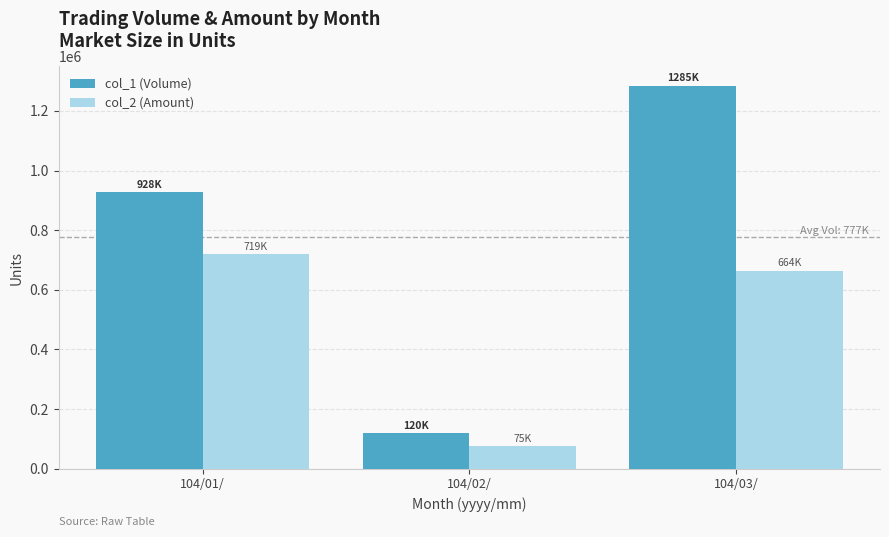

Which series has the largest total across all categories?

col_1 (Volume)